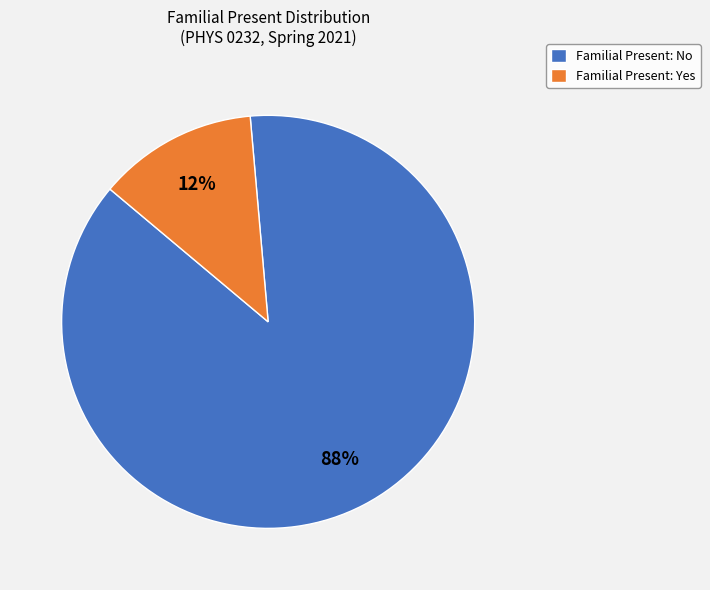

What is the smallest slice in the pie chart?

Familial Present: Yes